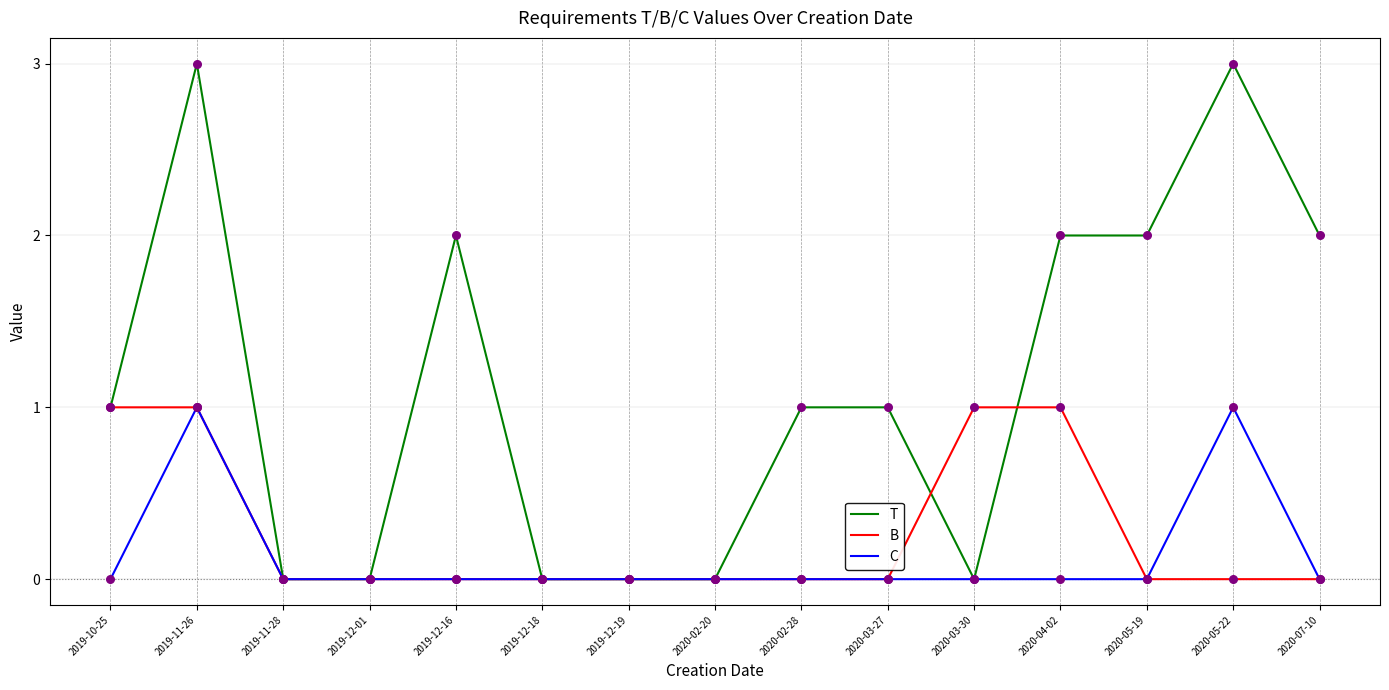

What are all the series names shown in the legend?

T, B, C